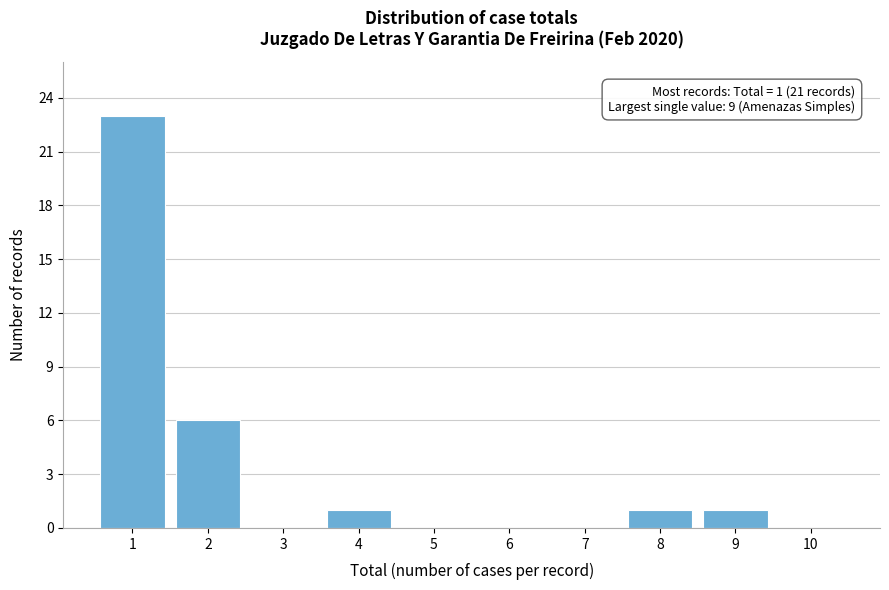

Reading right to left, extract all data points from this chart.

10=0	9=1	8=1	7=0	6=0	5=0	4=1	3=0	2=6	1=23